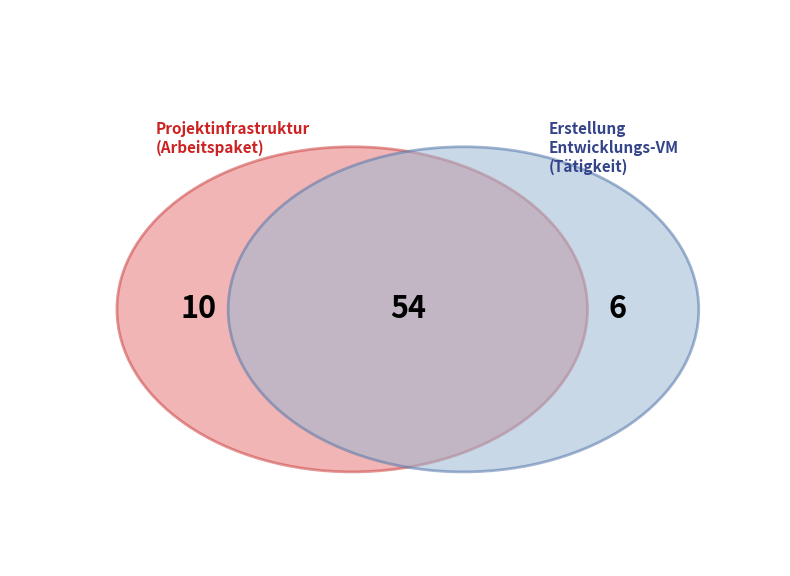

What percentage is NOT represented by 3?

87.5%